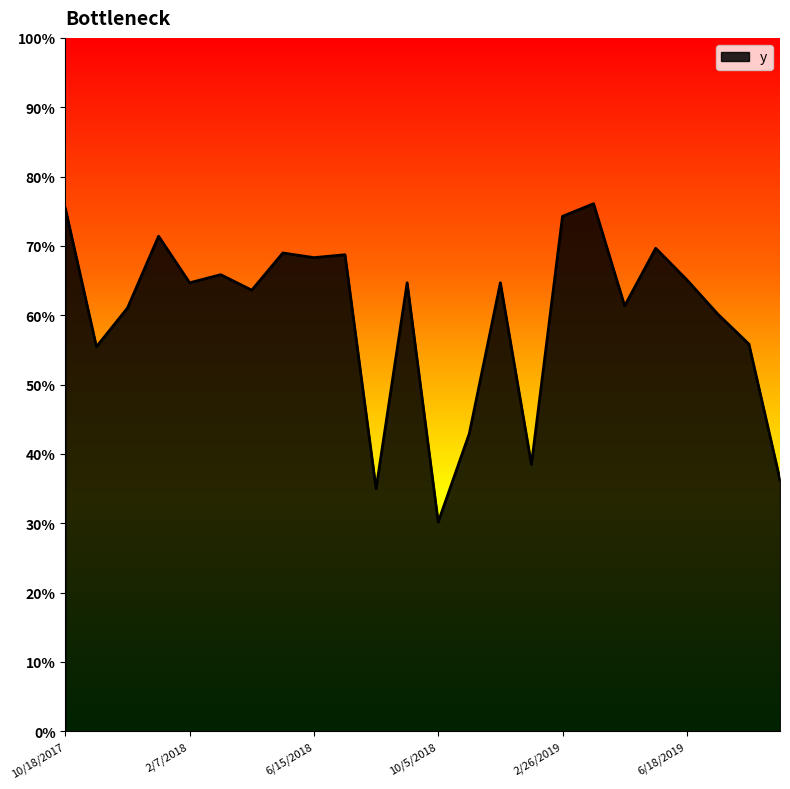

What is the label of the 2nd point from the left?

11/3/2017